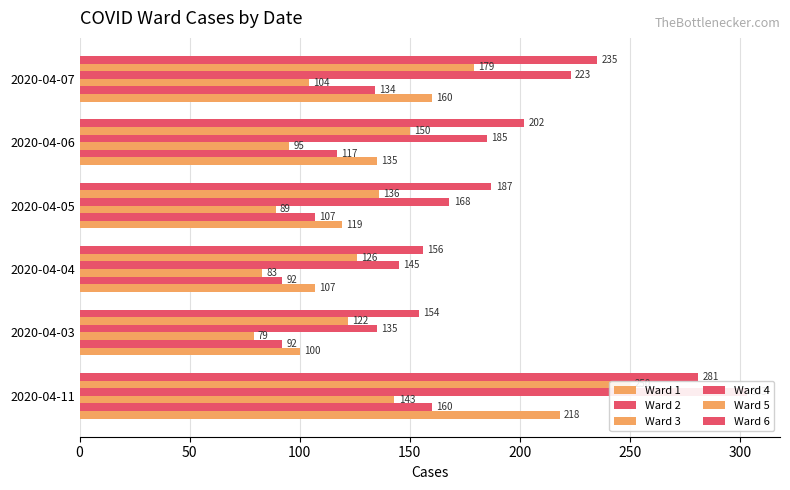

Between 2020-04-03 and 2020-04-04, which series saw the biggest shift?

Ward 4